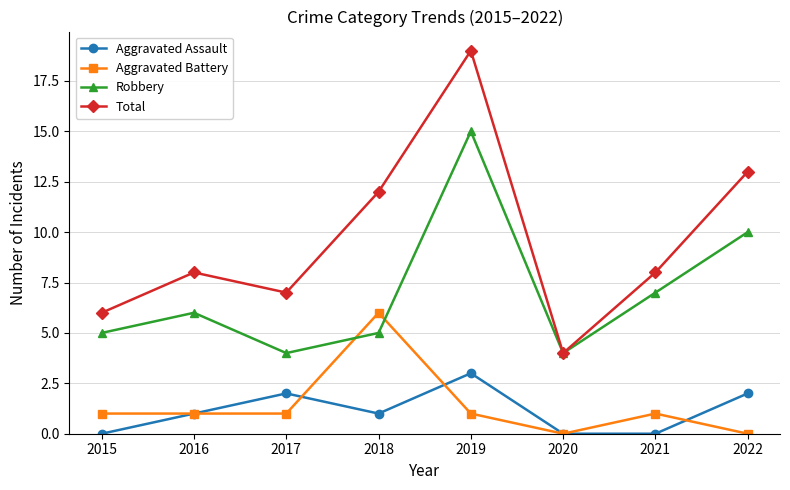

At which category does the chart reach its peak across all series?

2019